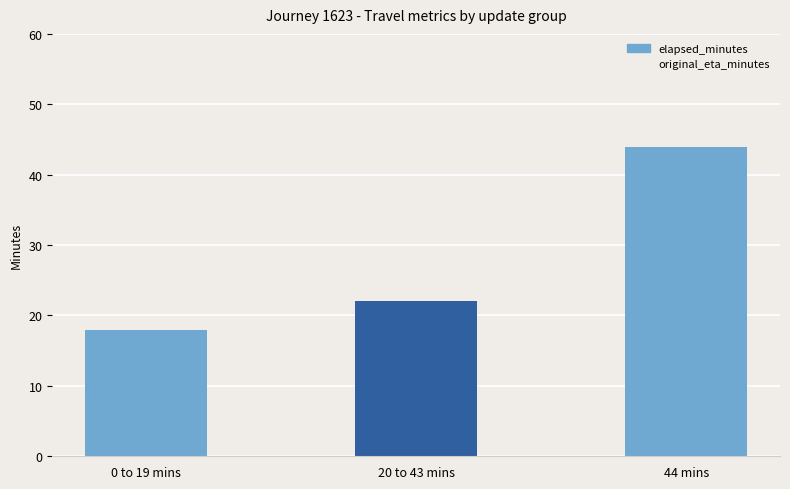

What is the approximate value at 0 to 19 mins?

18